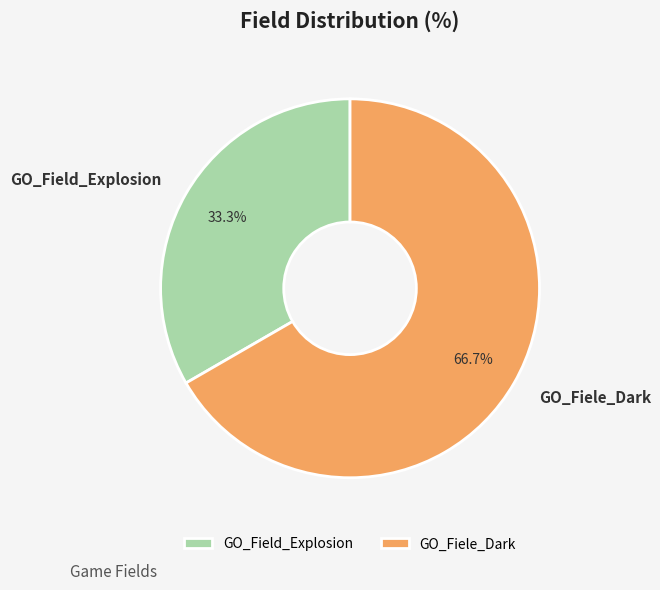

True or false: GO_Field_Explosion accounts for 24% of the total.

False